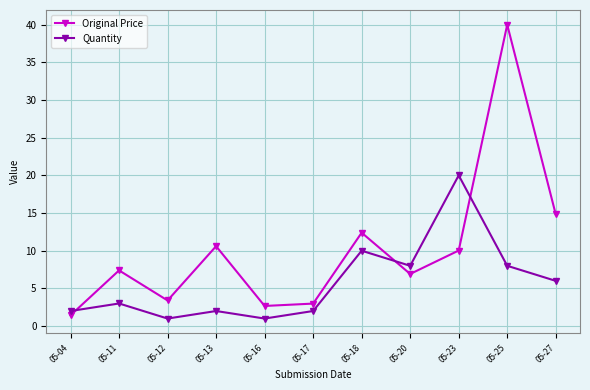

Rank the series by their maximum value, from highest to lowest.

Original Price, Quantity